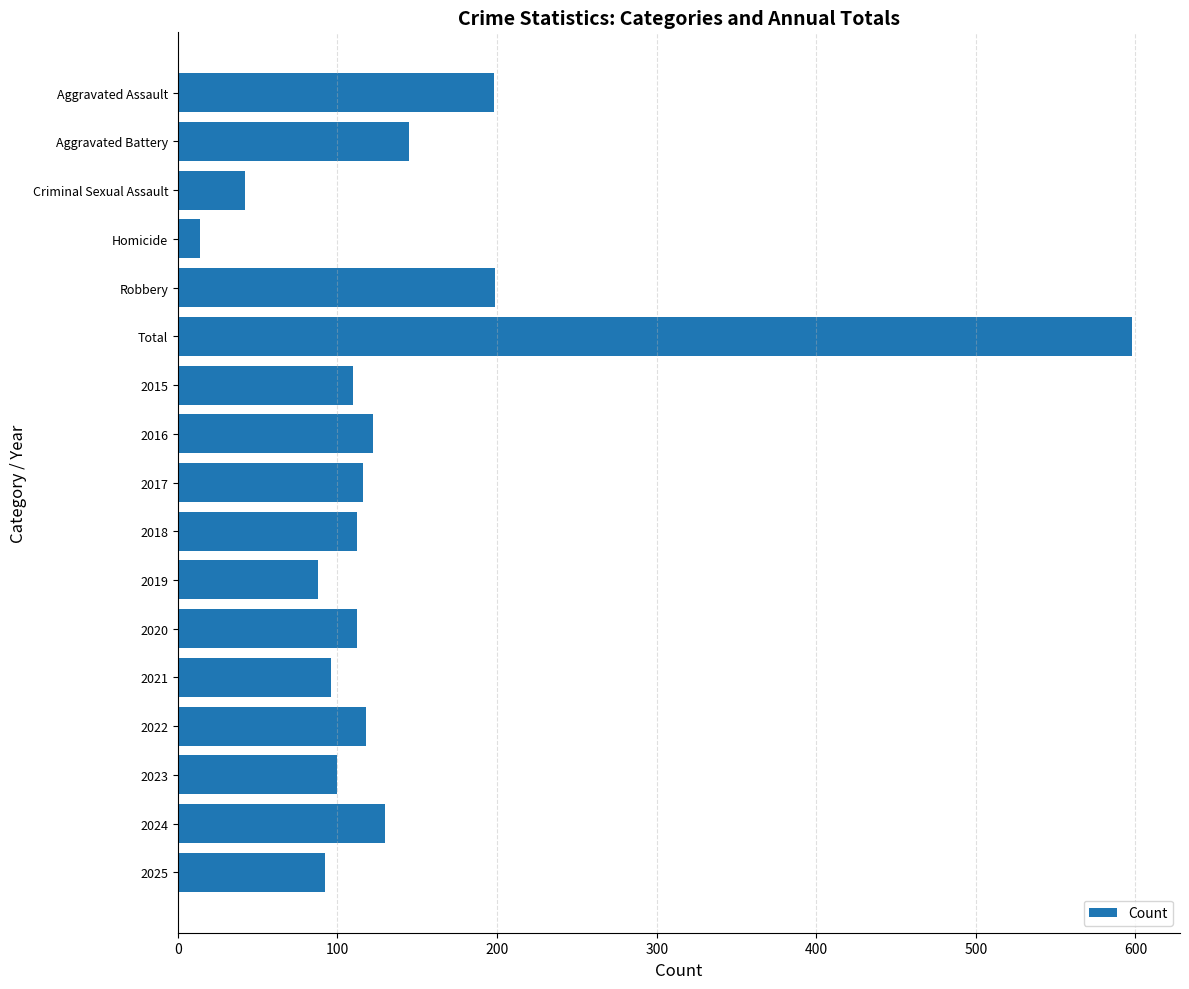

The chart shows a value of 112 at 2020. True or false?

True